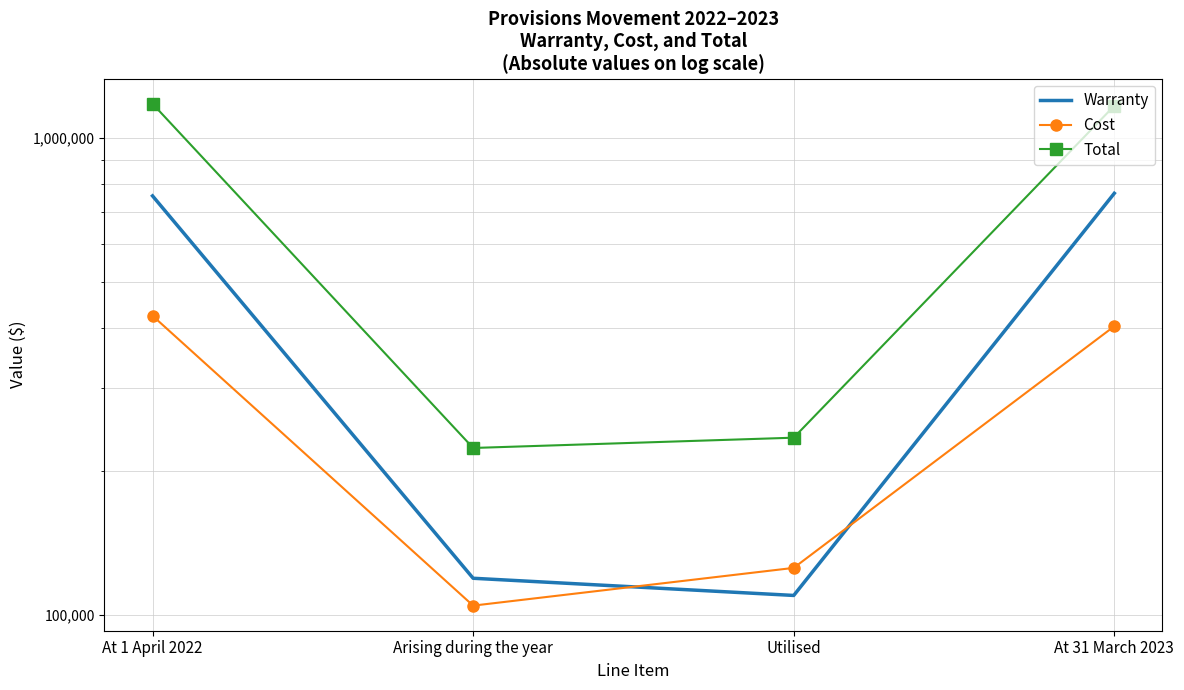

How many values in the Warranty series are below 756962?

2